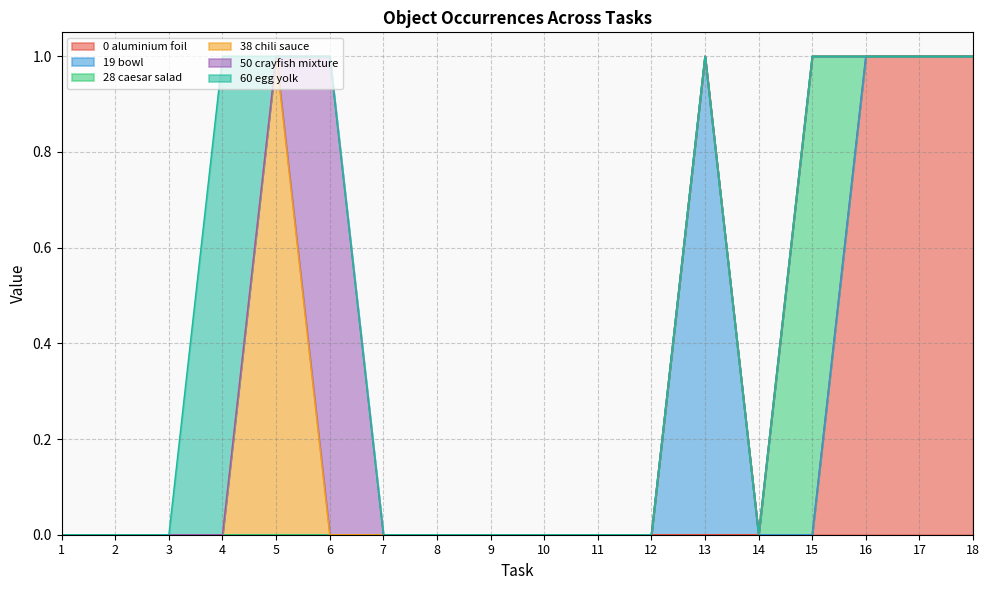

Which series has the largest range (max minus min)?

Object_0_aluminium foil